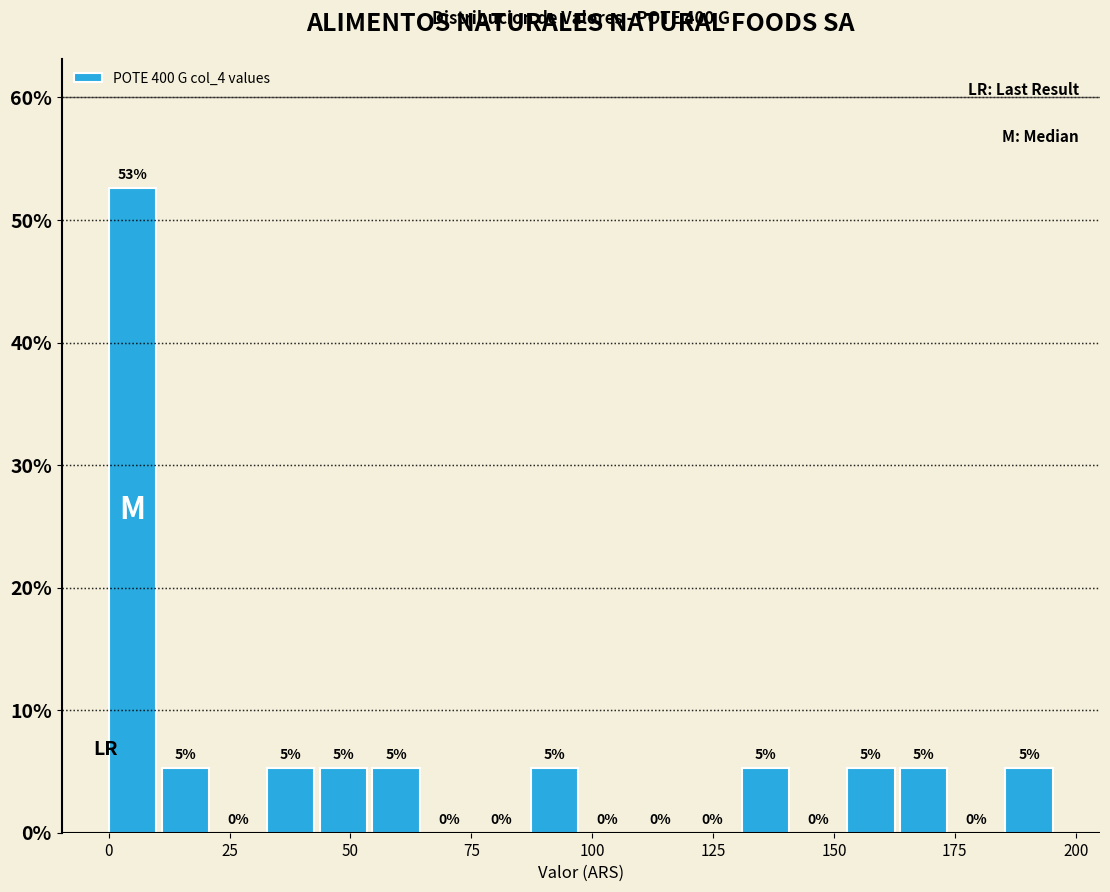

Read against the x-axis, roughly where is the centre of the tallest bar?

5